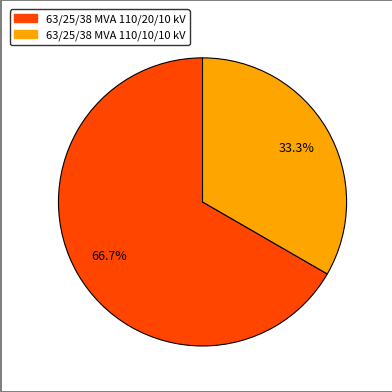

Do 63/25/38 MVA 110/10/10 kV and 63/25/38 MVA 110/20/10 kV together represent more than half of the pie?

Yes